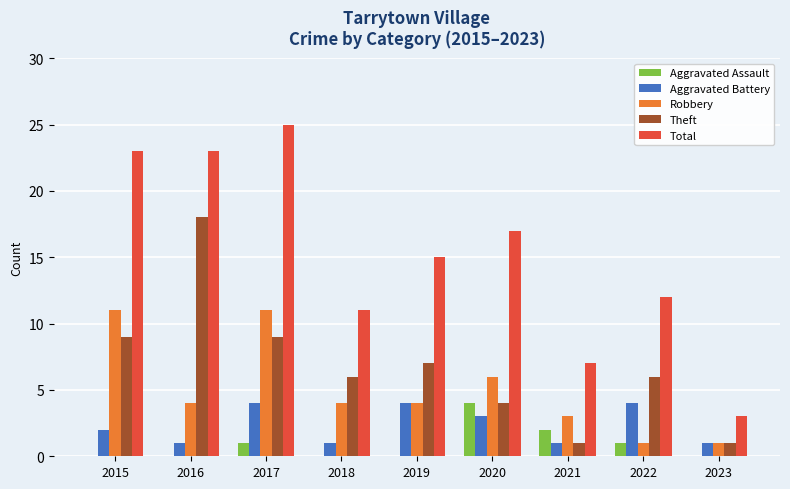

Reading left to right, list all the values displayed in this chart.

Aggravated Assault: 2015=0	2016=0	2017=1	2018=0	2019=0	2020=4	2021=2	2022=1	2023=0
Aggravated Battery: 2015=2	2016=1	2017=4	2018=1	2019=4	2020=3	2021=1	2022=4	2023=1
Robbery: 2015=11	2016=4	2017=11	2018=4	2019=4	2020=6	2021=3	2022=1	2023=1
Theft: 2015=9	2016=18	2017=9	2018=6	2019=7	2020=4	2021=1	2022=6	2023=1
Total: 2015=23	2016=23	2017=25	2018=11	2019=15	2020=17	2021=7	2022=12	2023=3